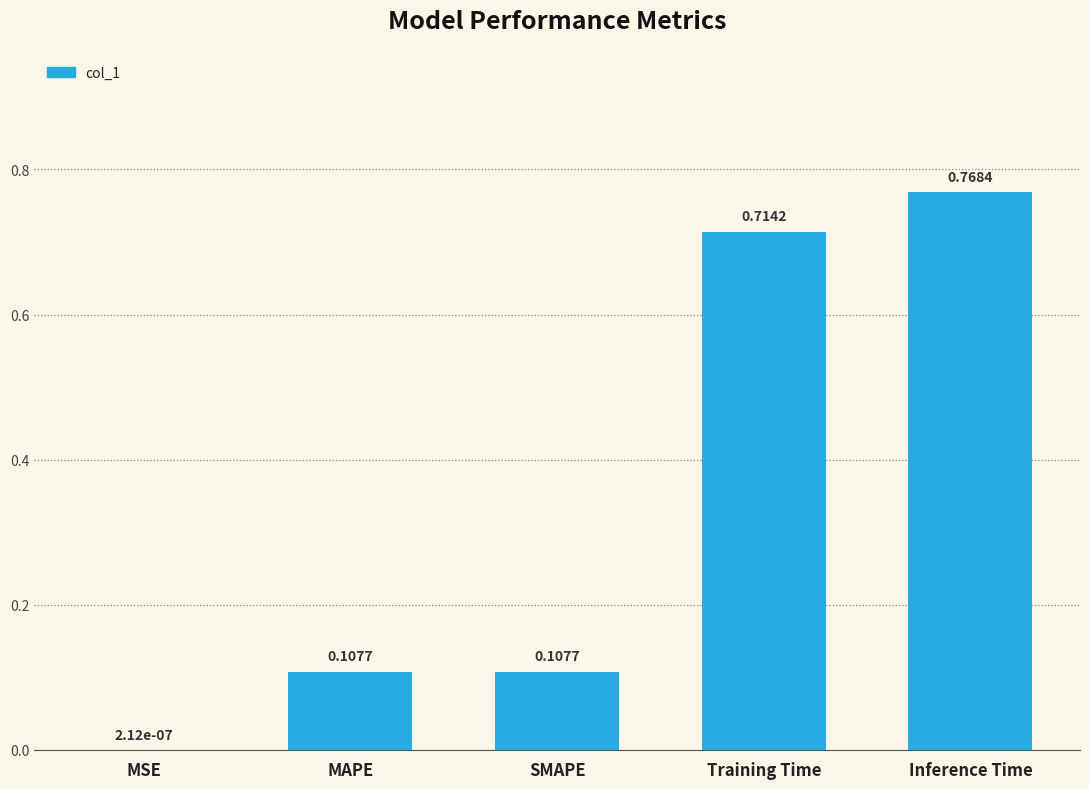

At which label is the value closest to 0?

MSE